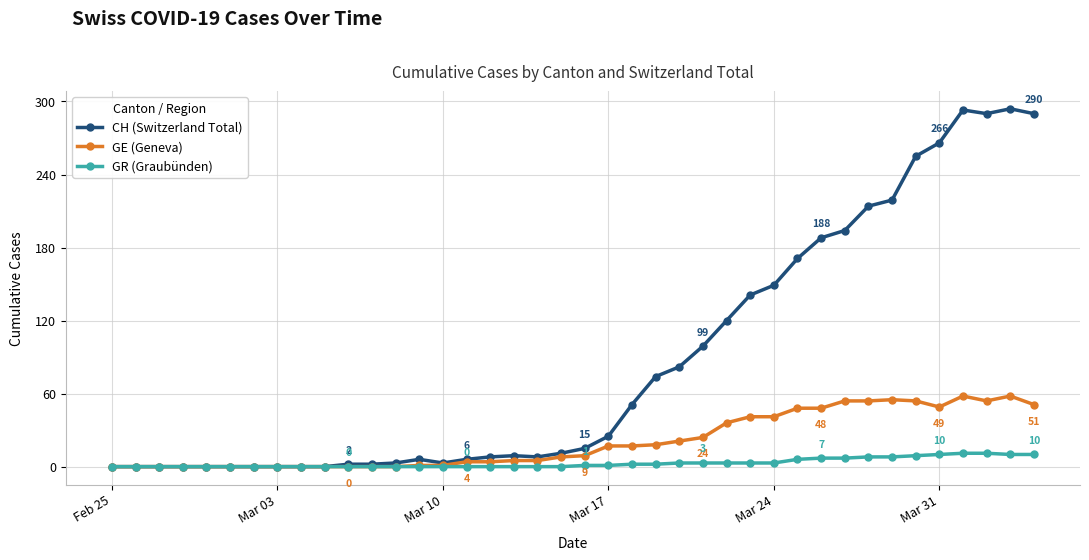

What is the sum of all GE (Geneva) values?

835